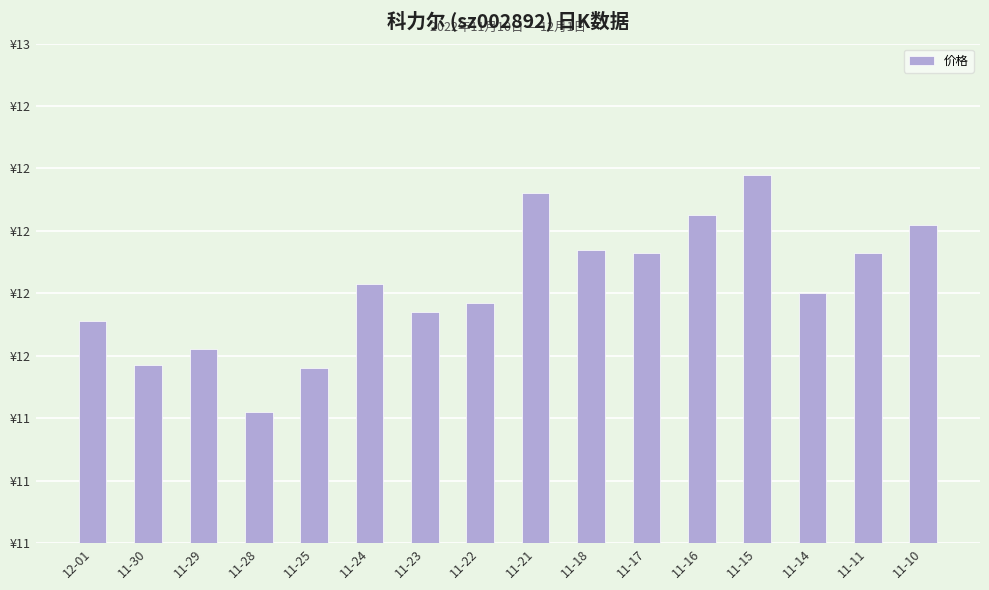

What is the difference between the second highest and minimum values?

0.7